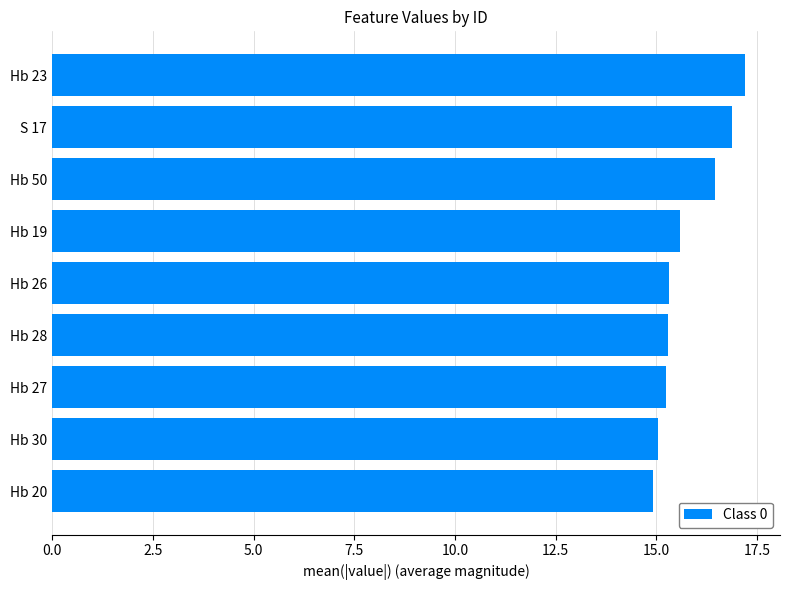

What is the approximate value at Hb 23?

17.2